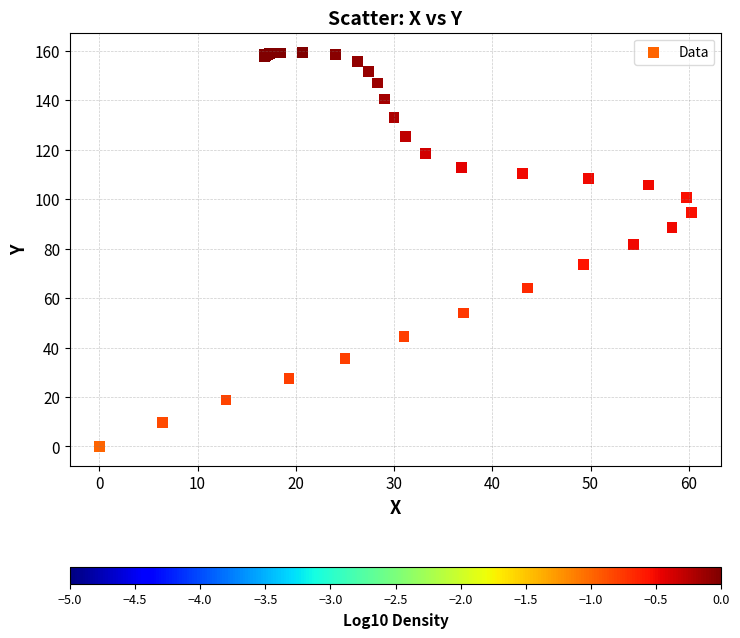

What Y value in the scatter plot is closest to 79?

81.7